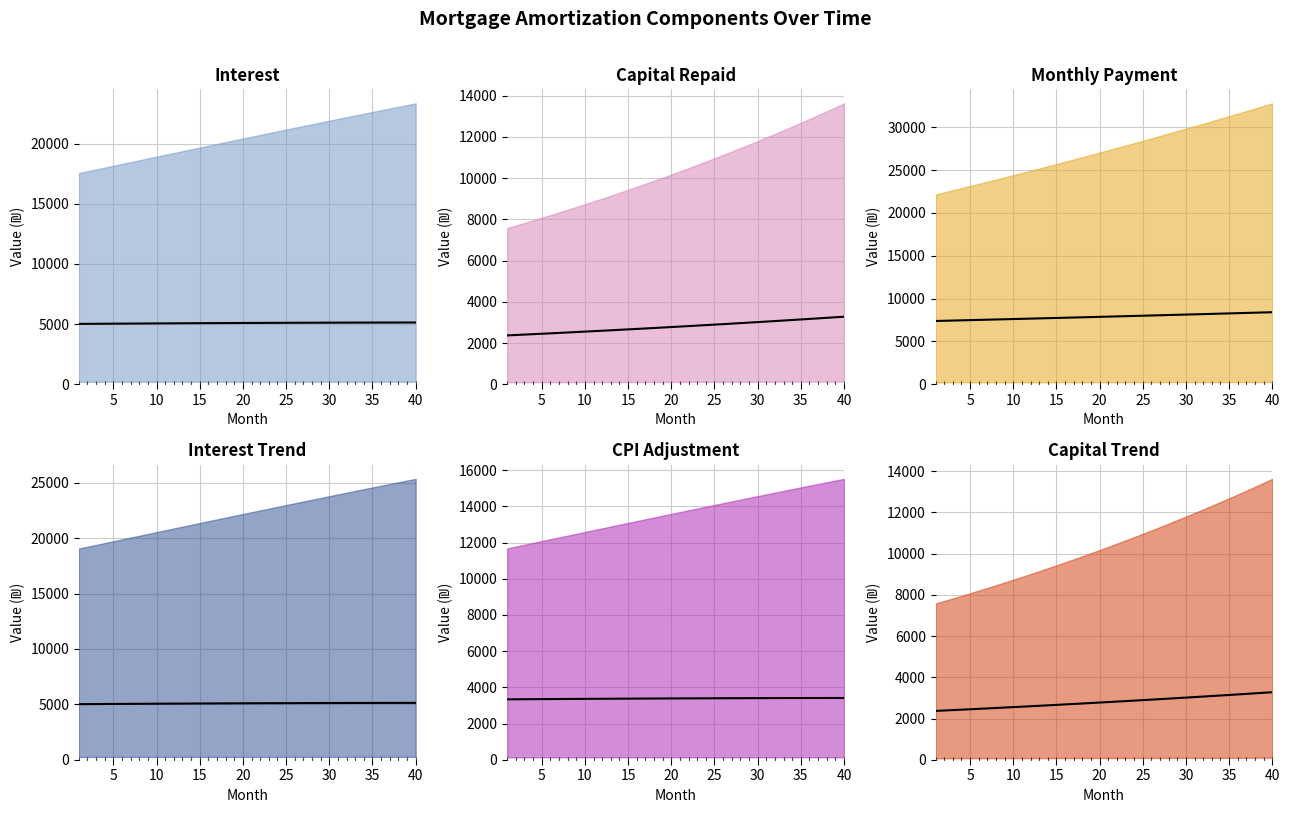

True or false: cpi has a value of 4964.1 at 0.

False